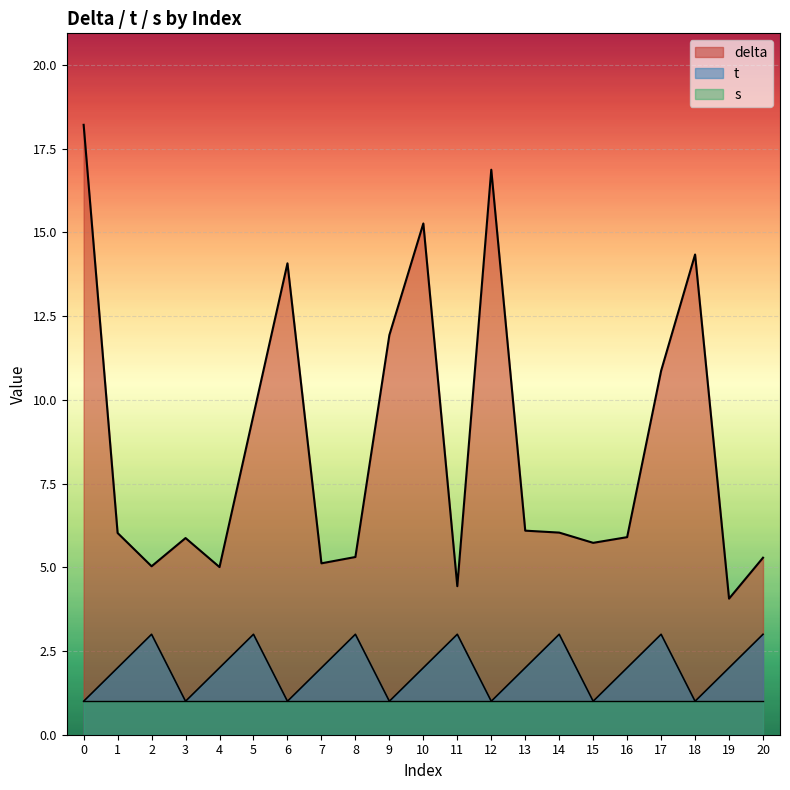

At which category does t reach its first local peak?

2